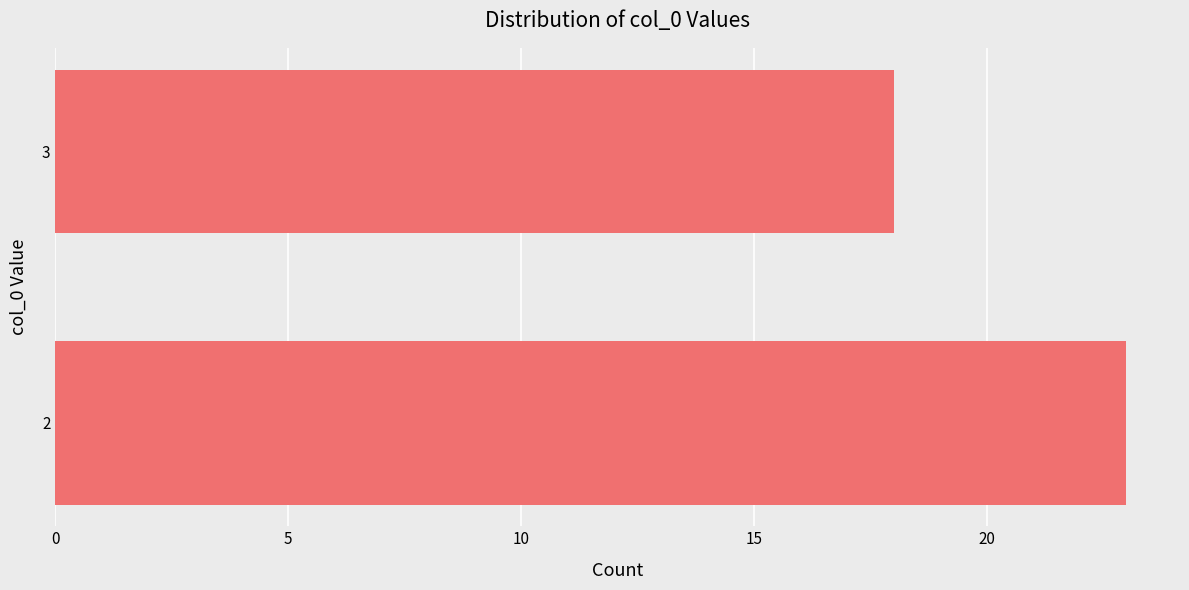

List the labels in order of value, largest first.

2, 3